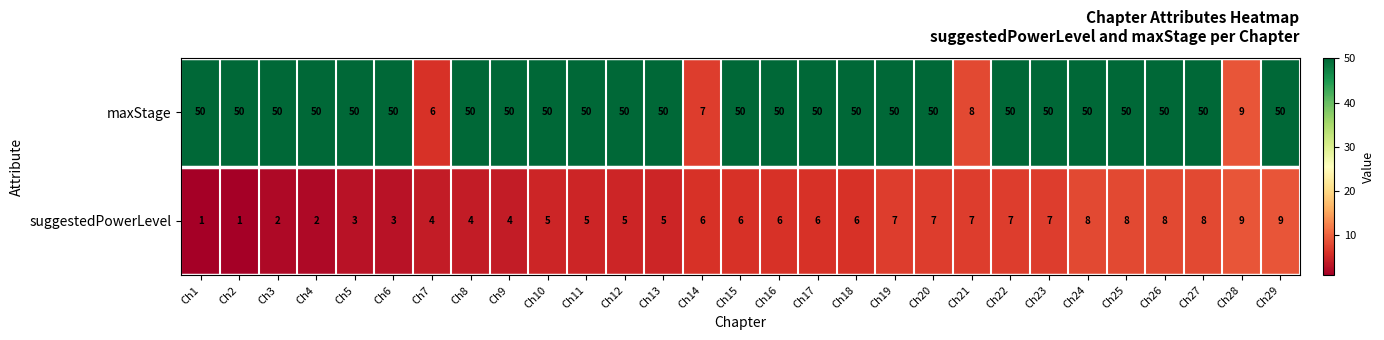

Where is maxStage nearest to the value 28?

Ch28